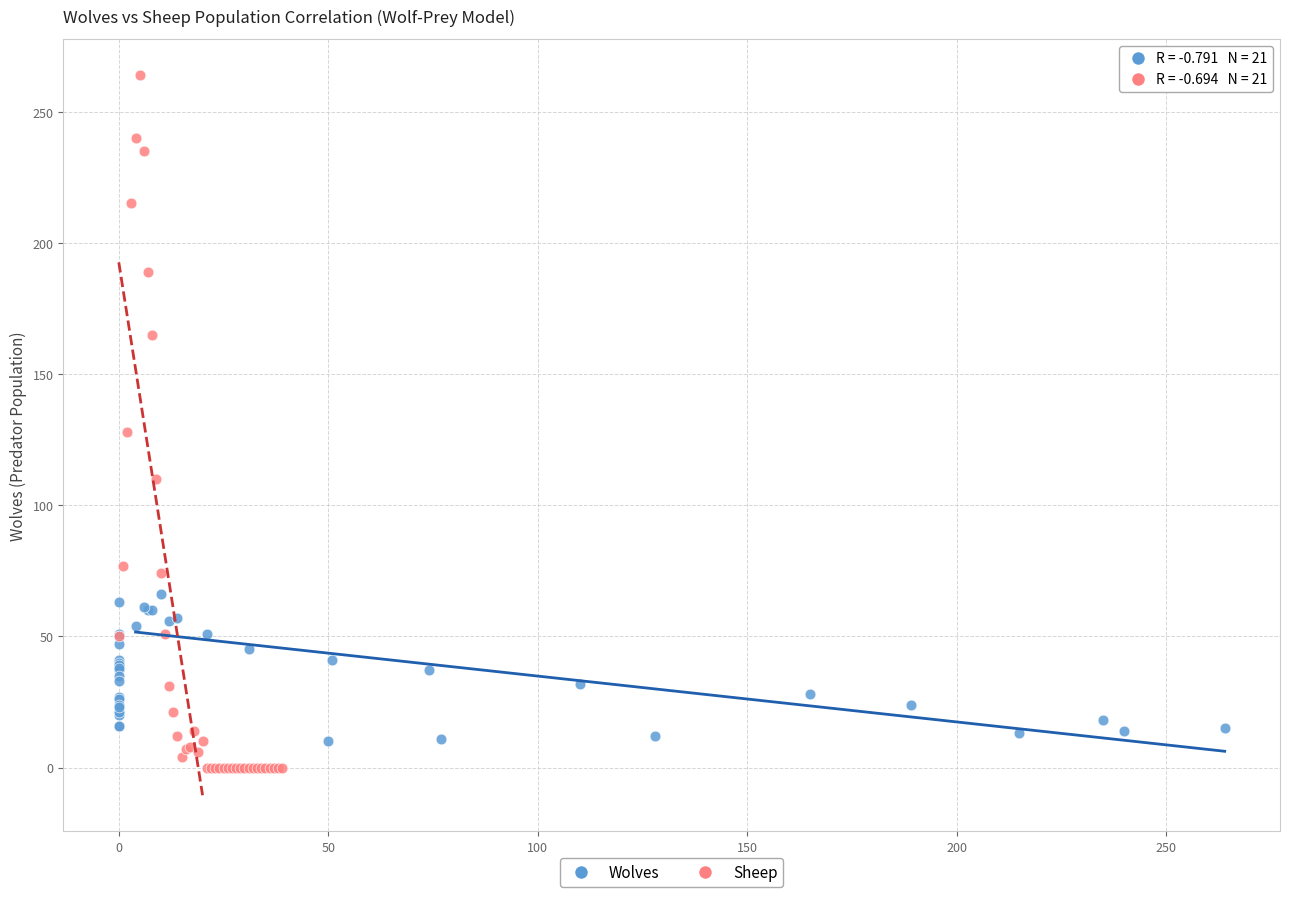

Which series has the widest spread of Y values?

Sheep